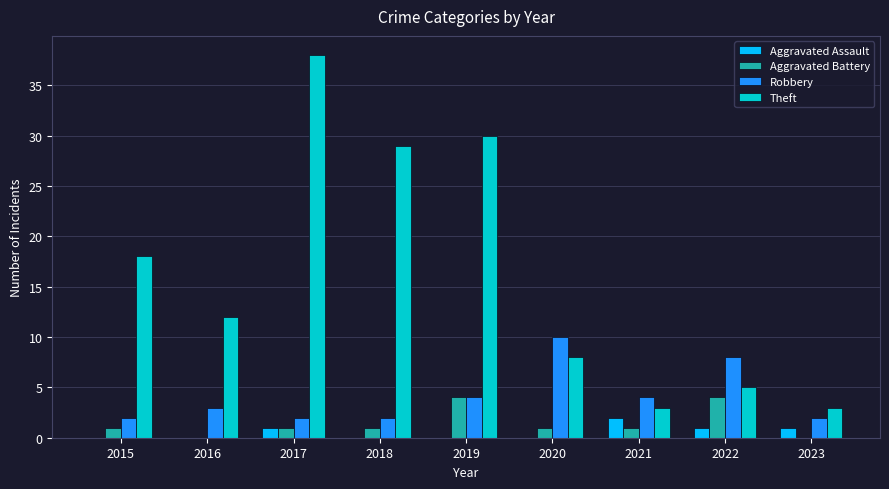

What is the total value across all series at 2021?

10